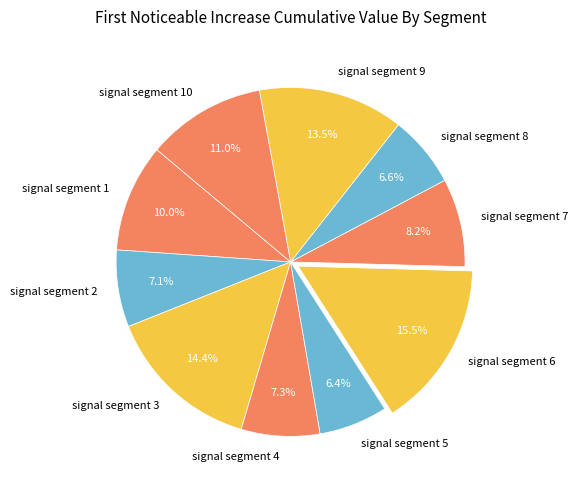

True or false: signal segment 2 accounts for 7% of the total.

True